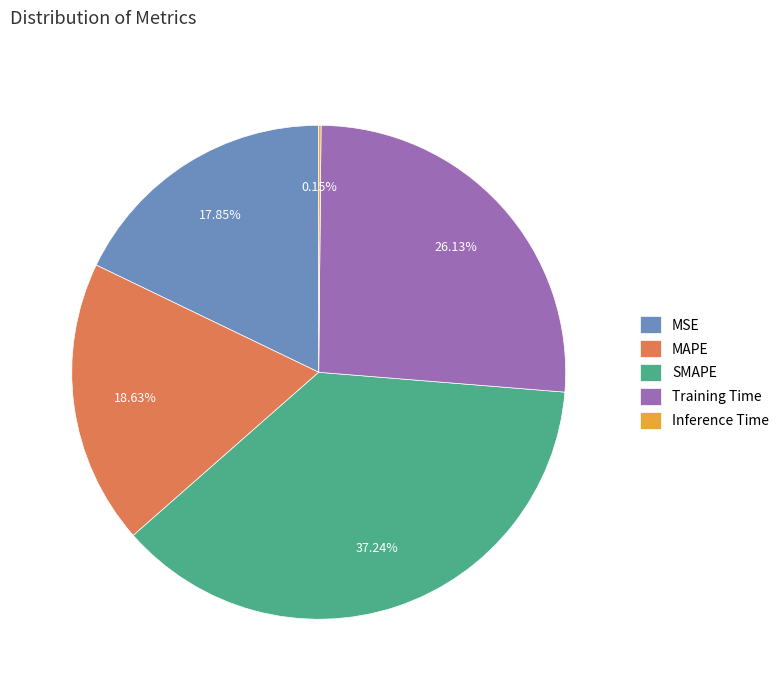

Does MSE account for over 50% of the chart?

No